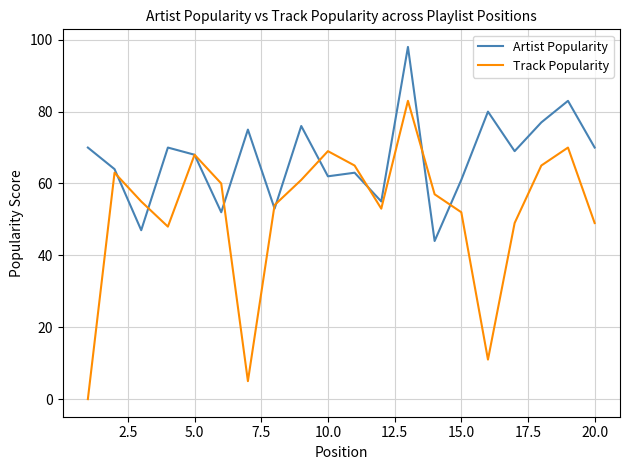

Which series has the largest range (max minus min)?

Track Popularity